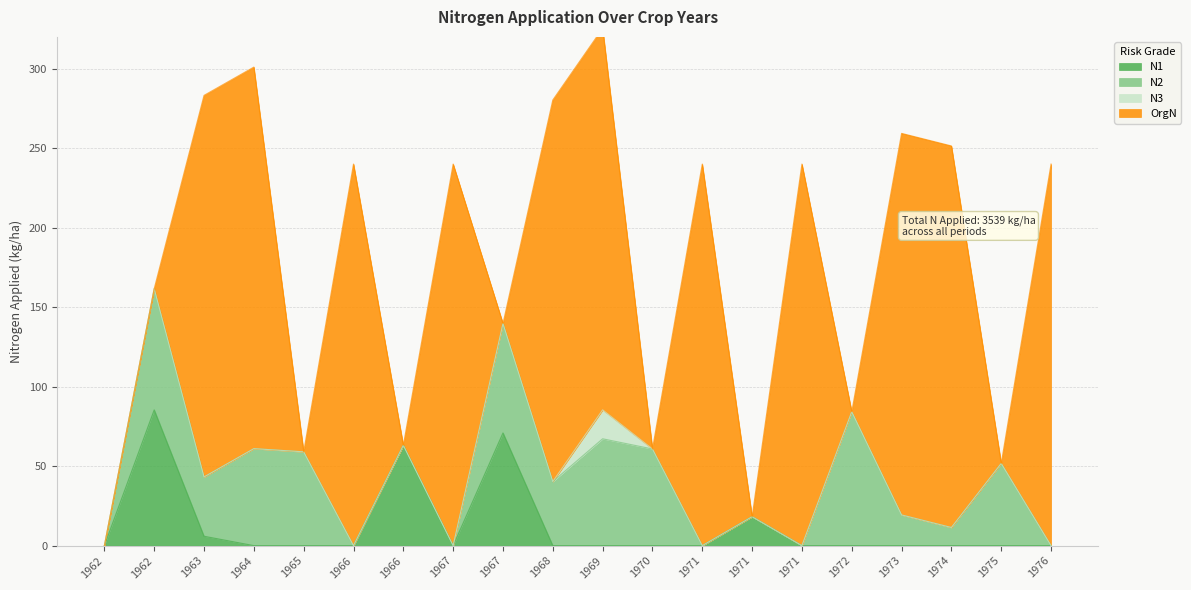

What is the highest value of the N2 series?

84.2